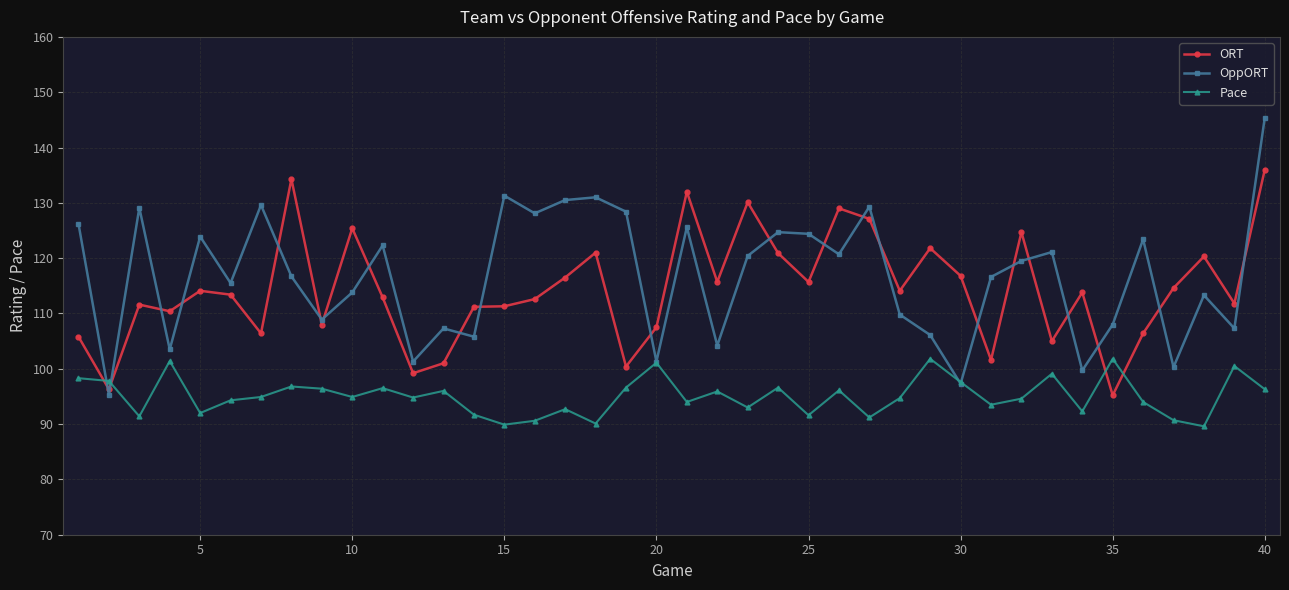

What is the maximum value for ORT?

136.0